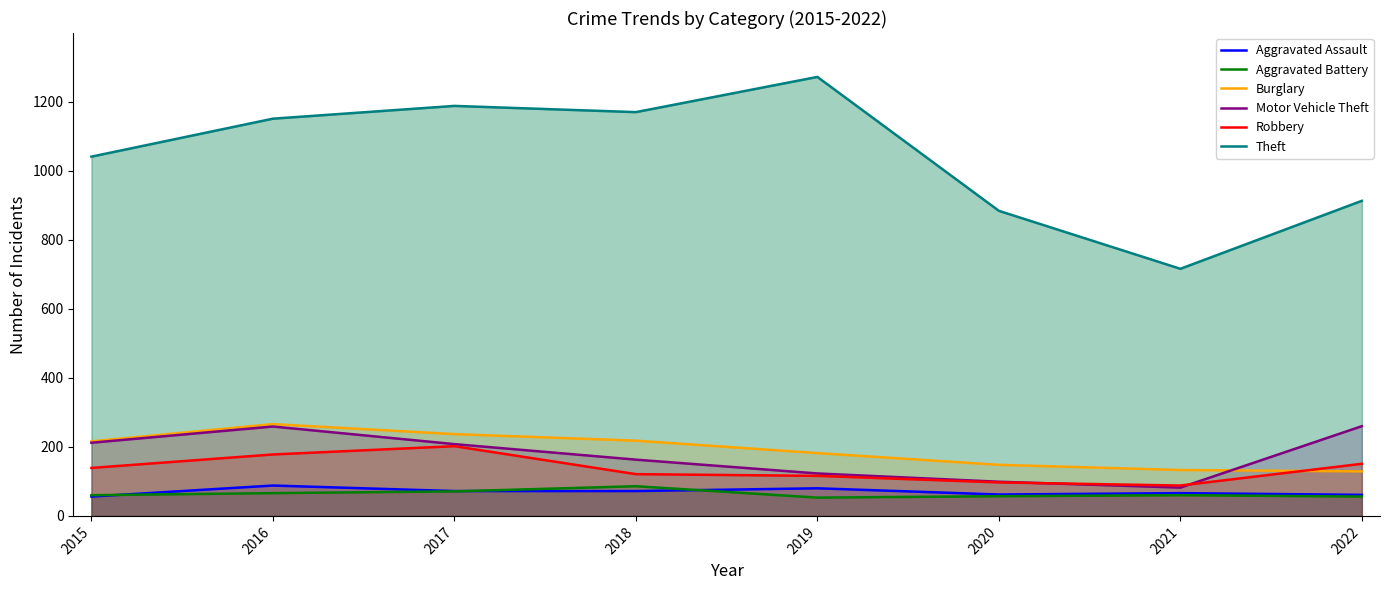

What is the sum of the Aggravated Assault values at 2020 and 2017?

134